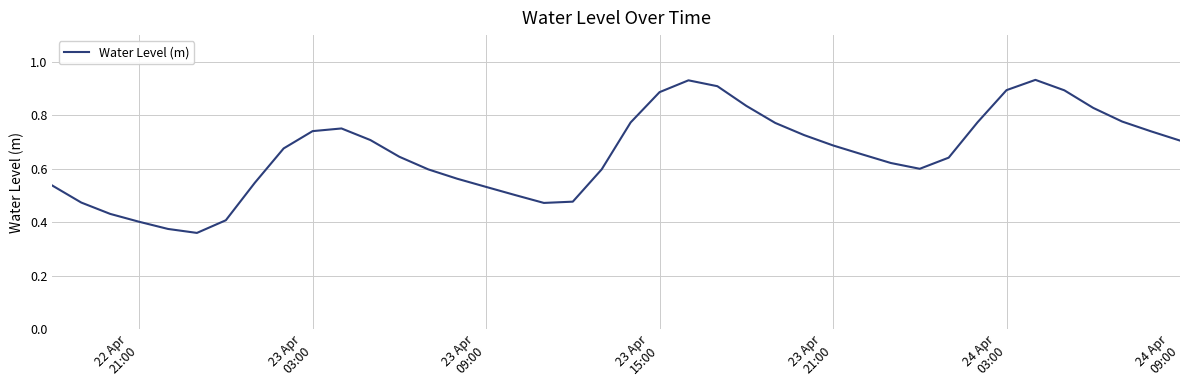

Is this an area chart (filled region under the line)?

No